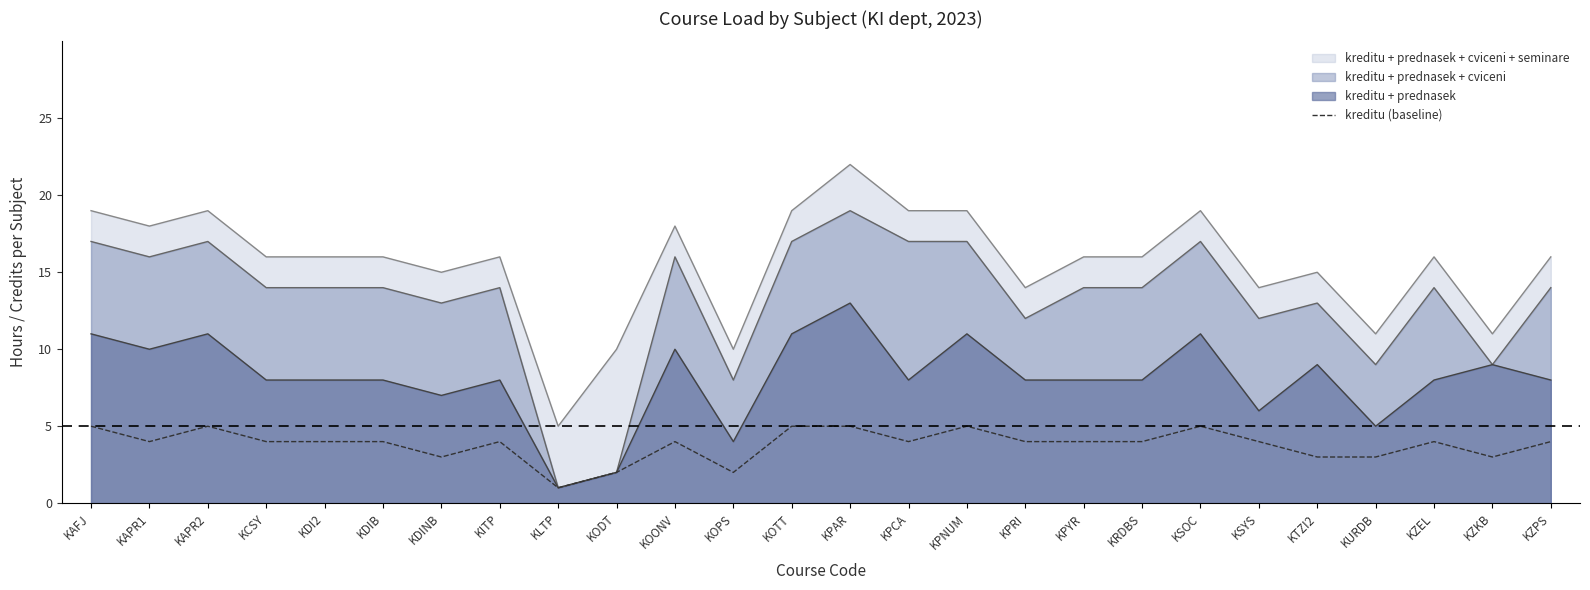

Reading left to right, extract all data points from this chart.

KAFJ=5	KAPR1=4	KAPR2=5	KCSY=4	KDI2=4	KDIB=4	KDINB=3	KITP=4	KLTP=1	KODT=2	KOONV=4	KOPS=2	KOTT=5	KPAR=5	KPCA=4	KPNUM=5	KPRI=4	KPYR=4	KRDBS=4	KSOC=5	KSYS=4	KTZI2=3	KURDB=3	KZEL=4	KZKB=3	KZPS=4